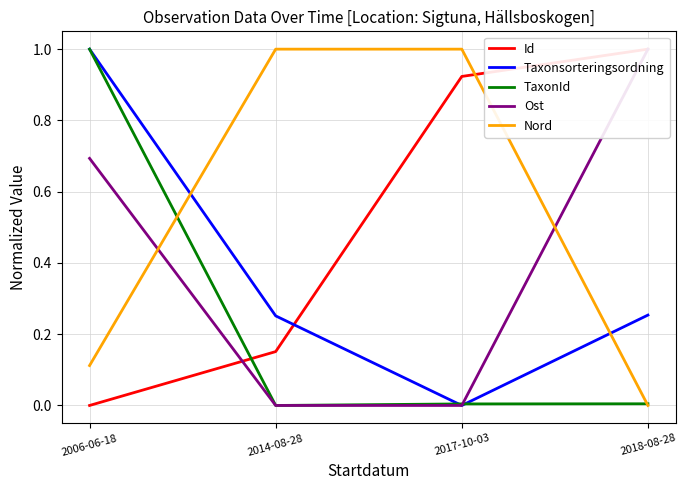

Between 2006-06-18 and 2014-08-28, which series saw the biggest shift?

TaxonId